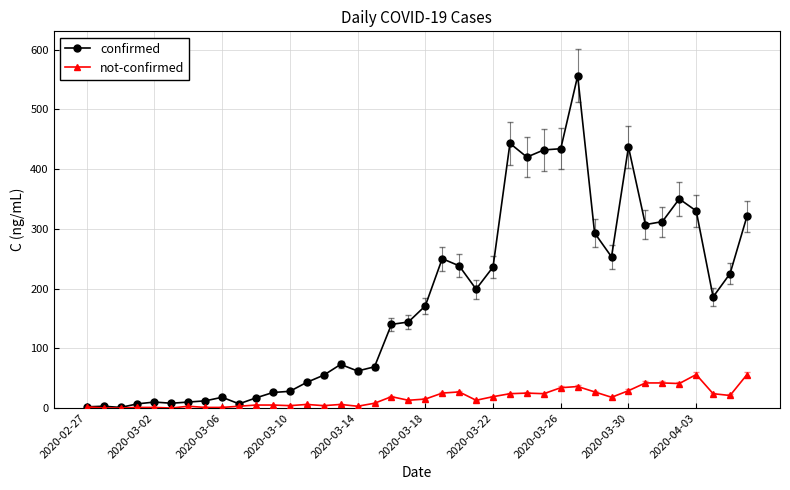

What is the maximum value shown in the chart?

556